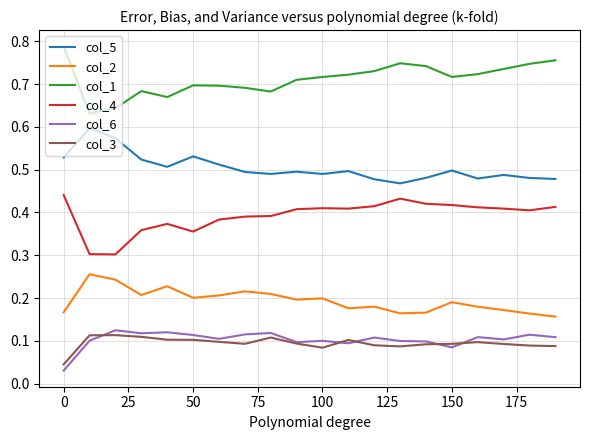

True or false: col_4 and col_5 intersect in this chart.

False